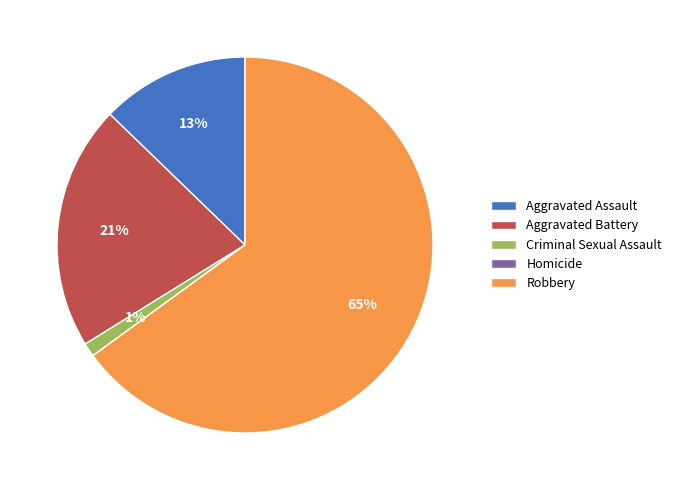

What is the majority slice?

Robbery